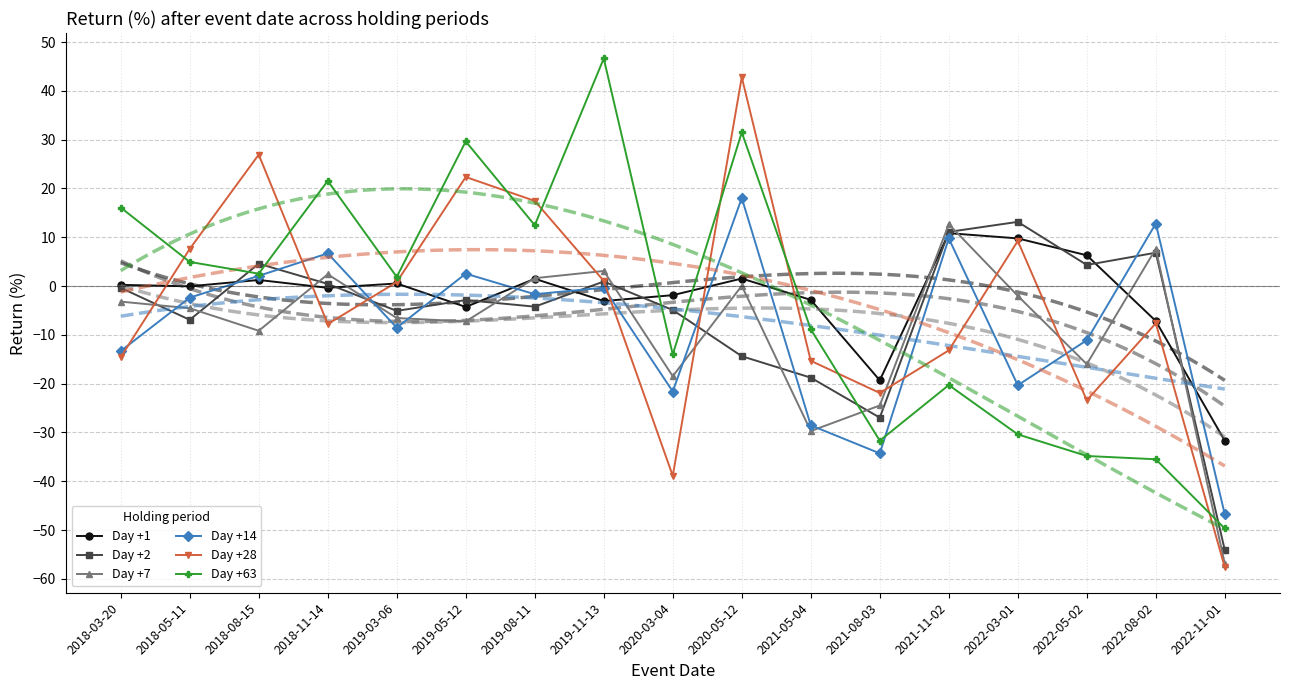

What is the value of the Day +28 point at the 12th from the left?

-21.9